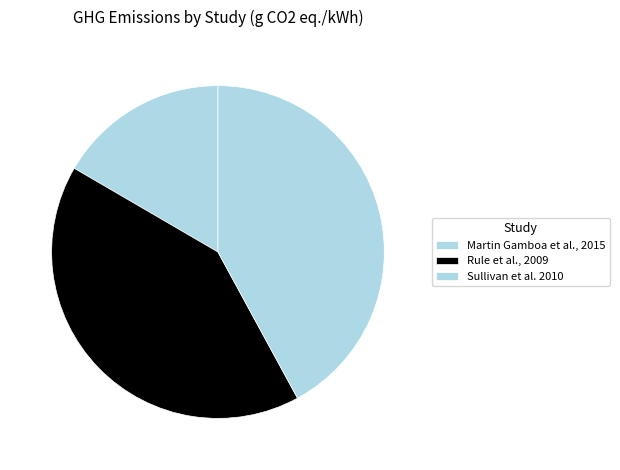

The Martin Gamboa et al., 2015 slice represents 17% of the pie. True or false?

True